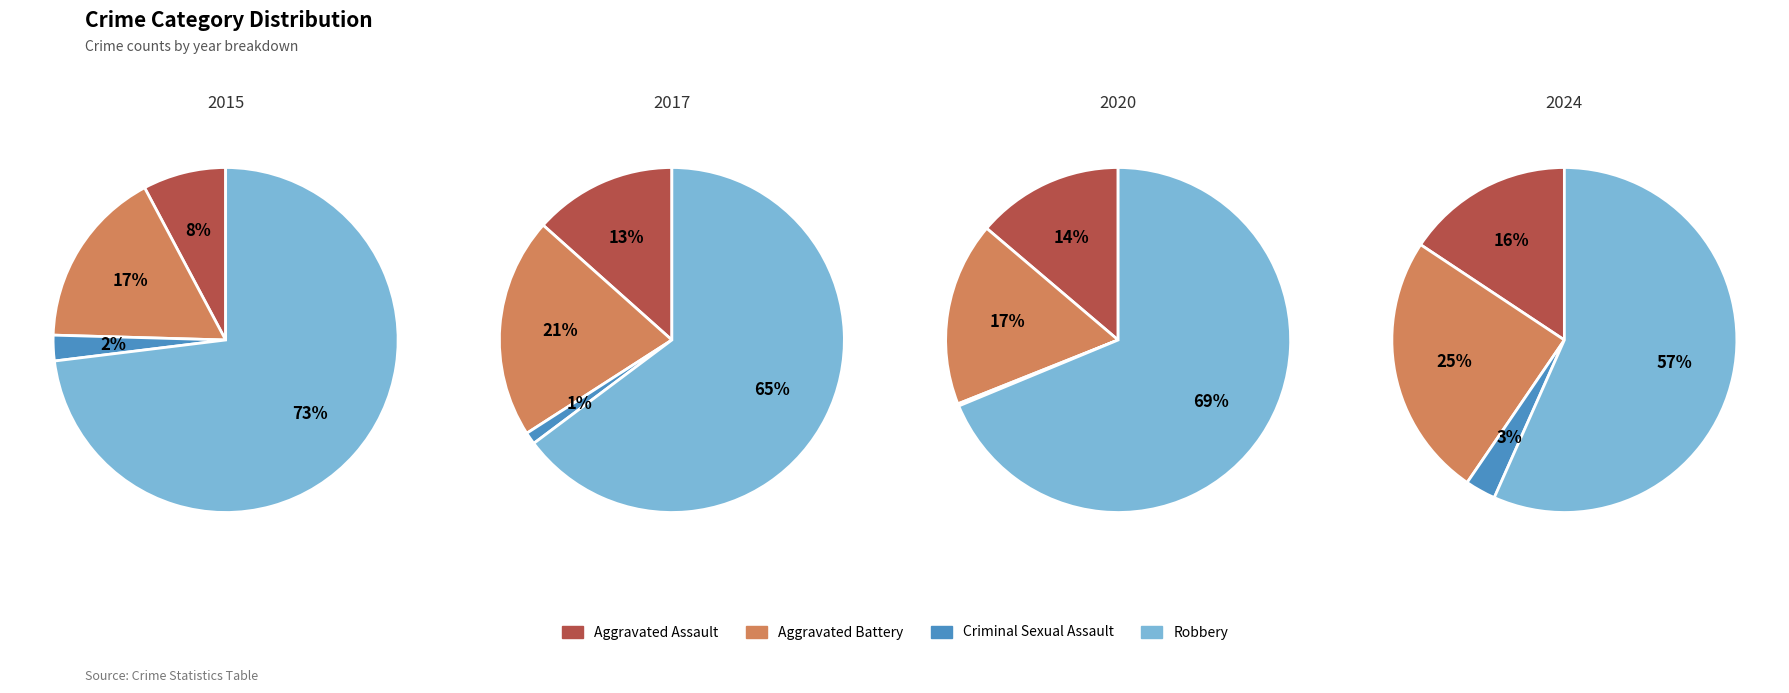

Does Aggravated Assault represent more than half of the total?

No